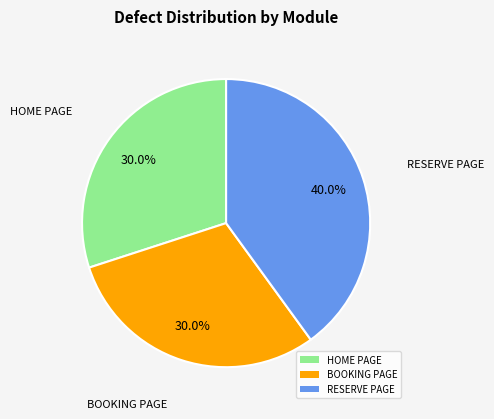

What percentage is the BOOKING PAGE slice, to the nearest percent?

30%